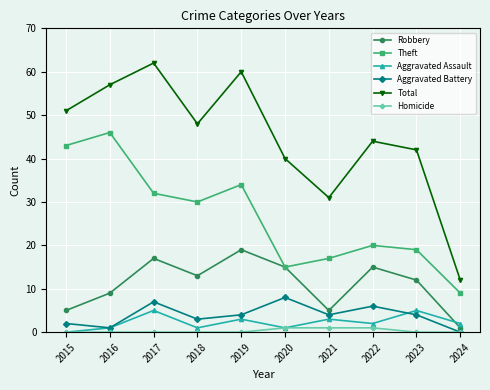

Where does the Theft series first go above 30?

2015